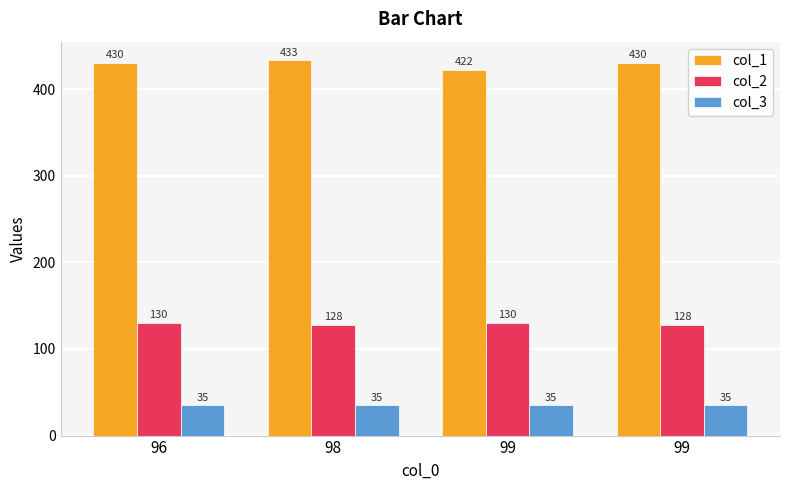

The col_2 series shows 128 at 98. True or false?

True